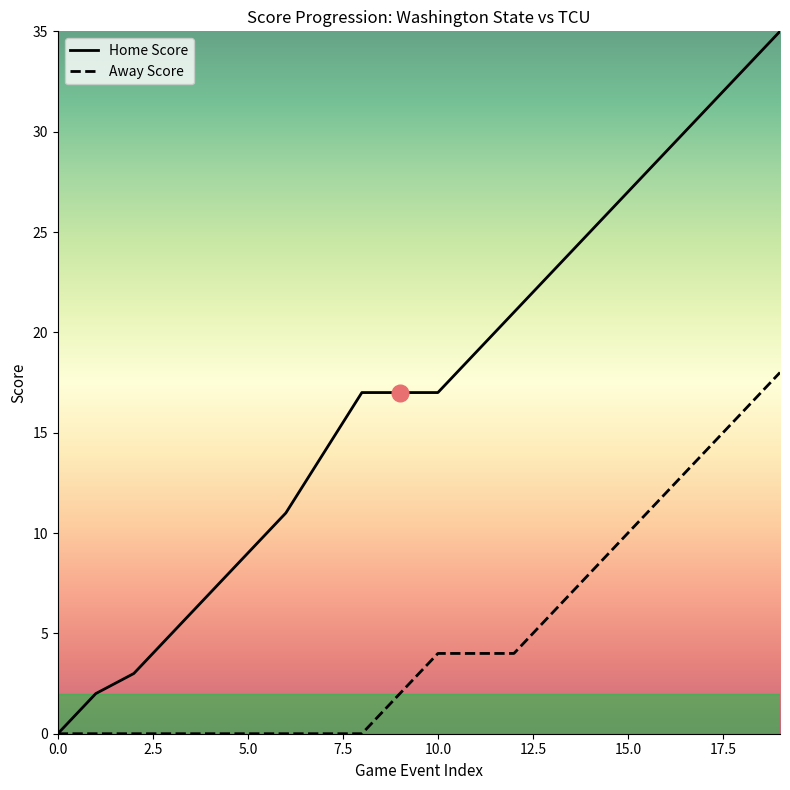

Reading right to left, list all the values displayed in this chart.

Home Score: 19=35	18=33	17=31	16=29	15=27	14=25	13=23	12=21	11=19	10=17	9=17	8=17	7=14	6=11	5=9	4=7	3=5	2=3	1=2	0=0
Away Score: 19=18	18=16	17=14	16=12	15=10	14=8	13=6	12=4	11=4	10=4	9=2	8=0	7=0	6=0	5=0	4=0	3=0	2=0	1=0	0=0